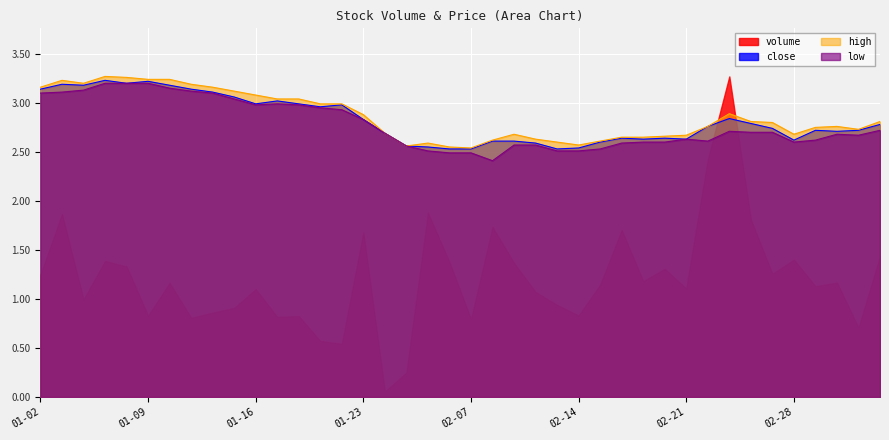

How many lines are shown in the chart?

4